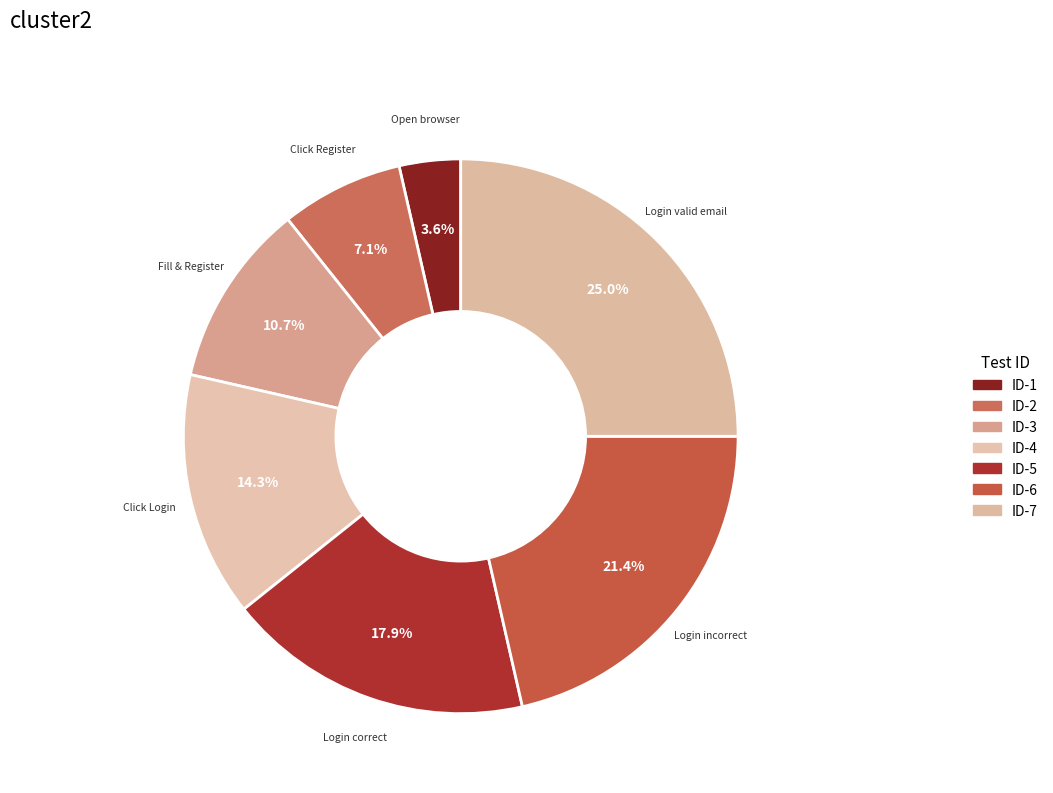

What is the smallest slice in the pie chart?

Open browser and navigate to Trivago